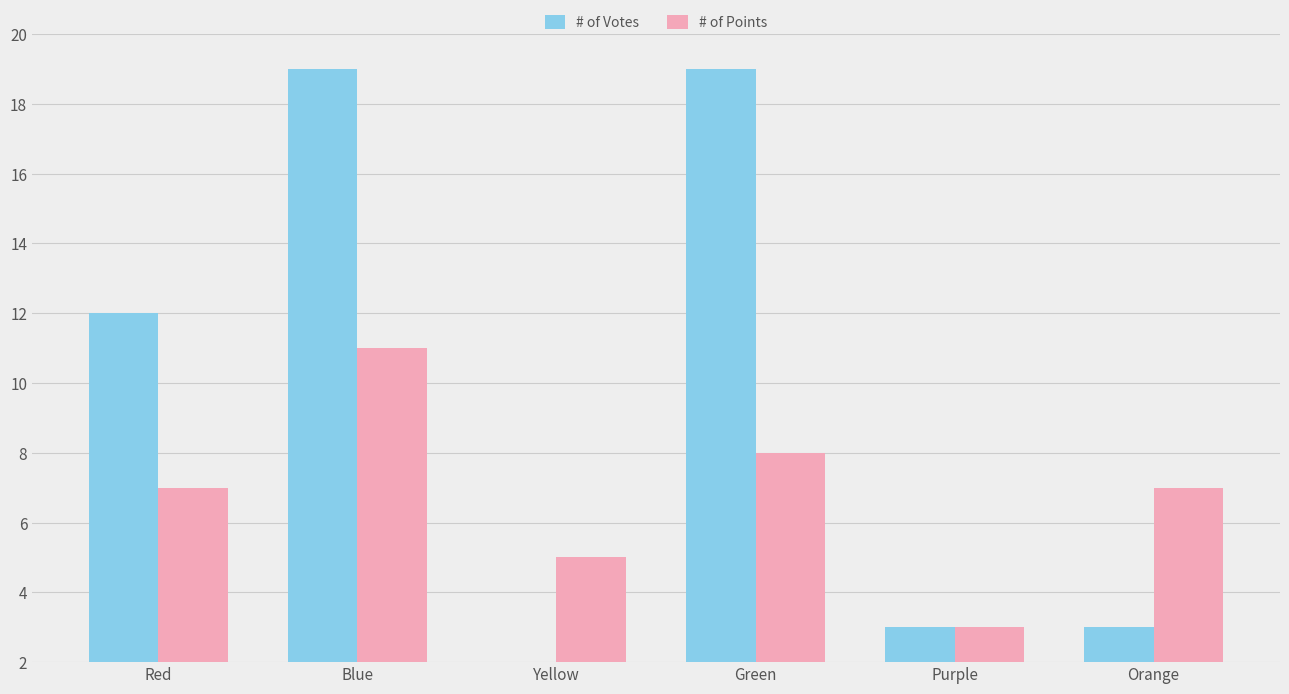

What is the label of the 4th bar from the left?

Green